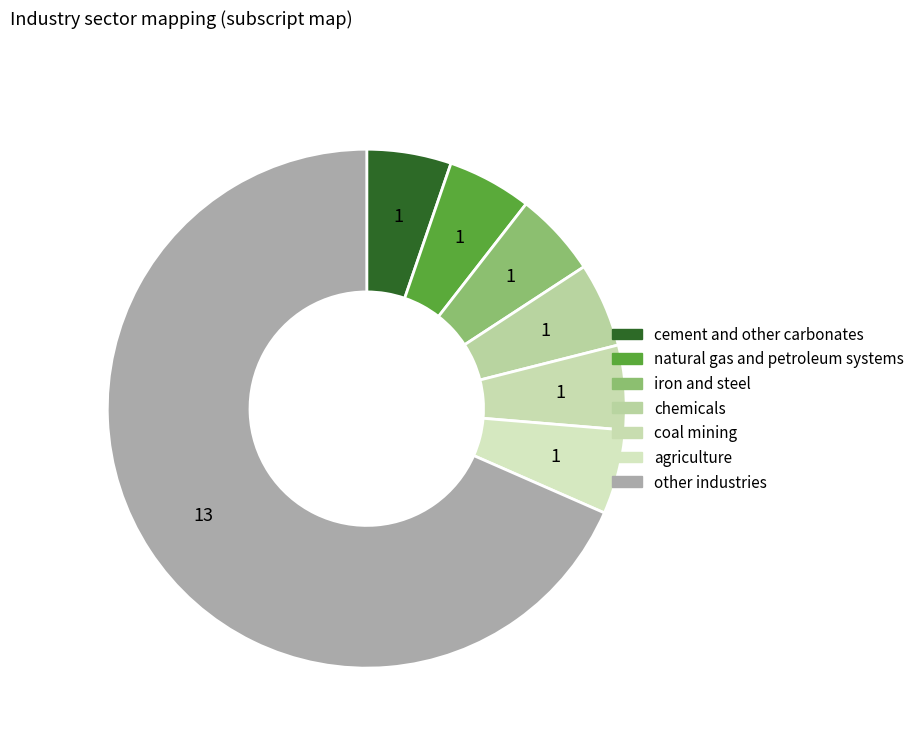

How many segments does this pie chart have?

7